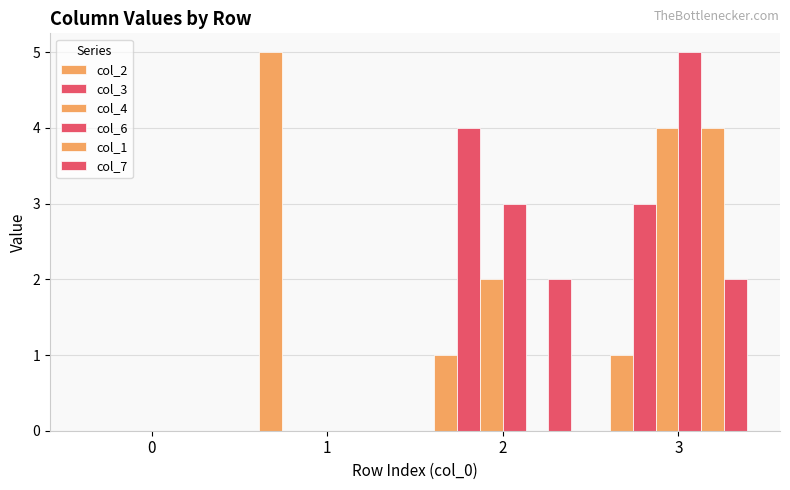

Where does the col_6 series first go above 3?

3